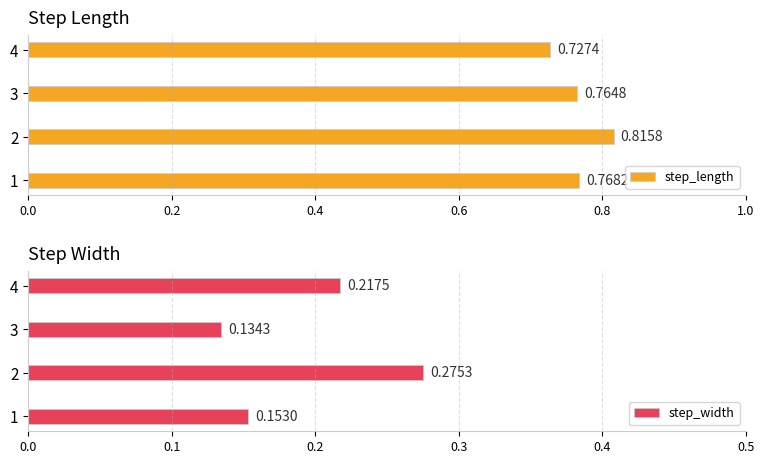

The step_width series shows 0.4 at 2. True or false?

False